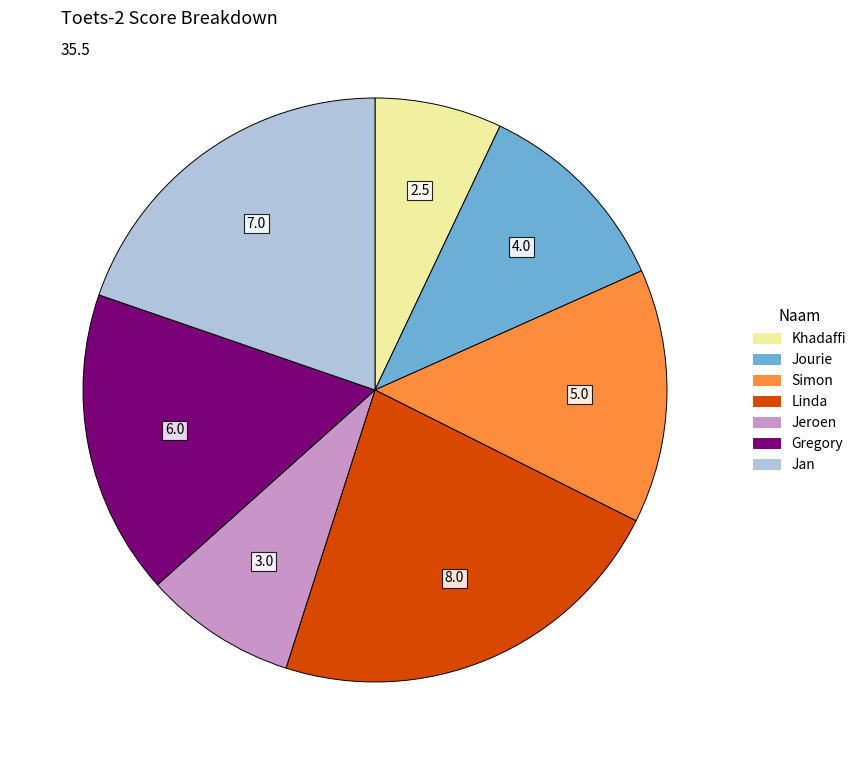

The Jeroen slice represents 1% of the pie. True or false?

False